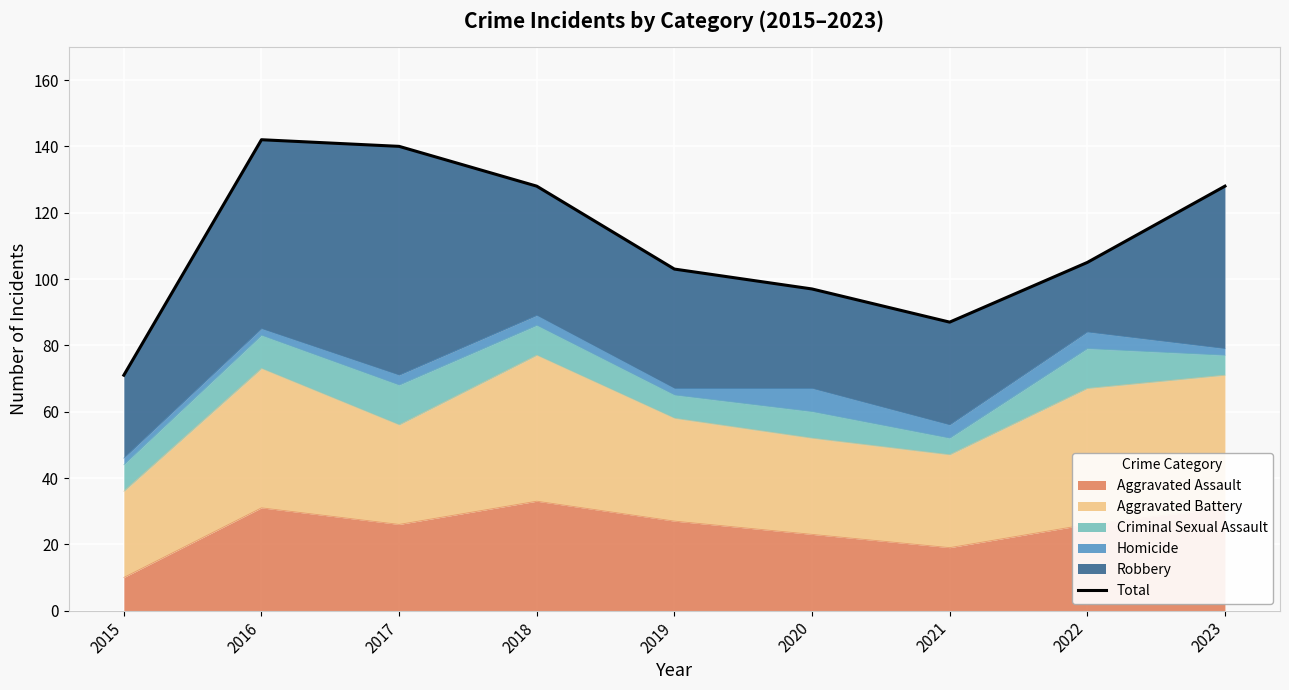

The value at 2019 is 68. True or false?

False